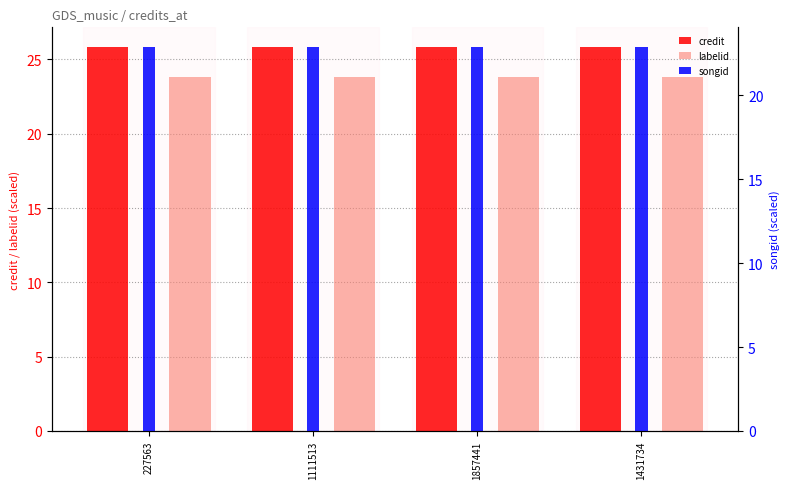

At 1857441, list the series in order from smallest to largest.

songid, labelid, credit